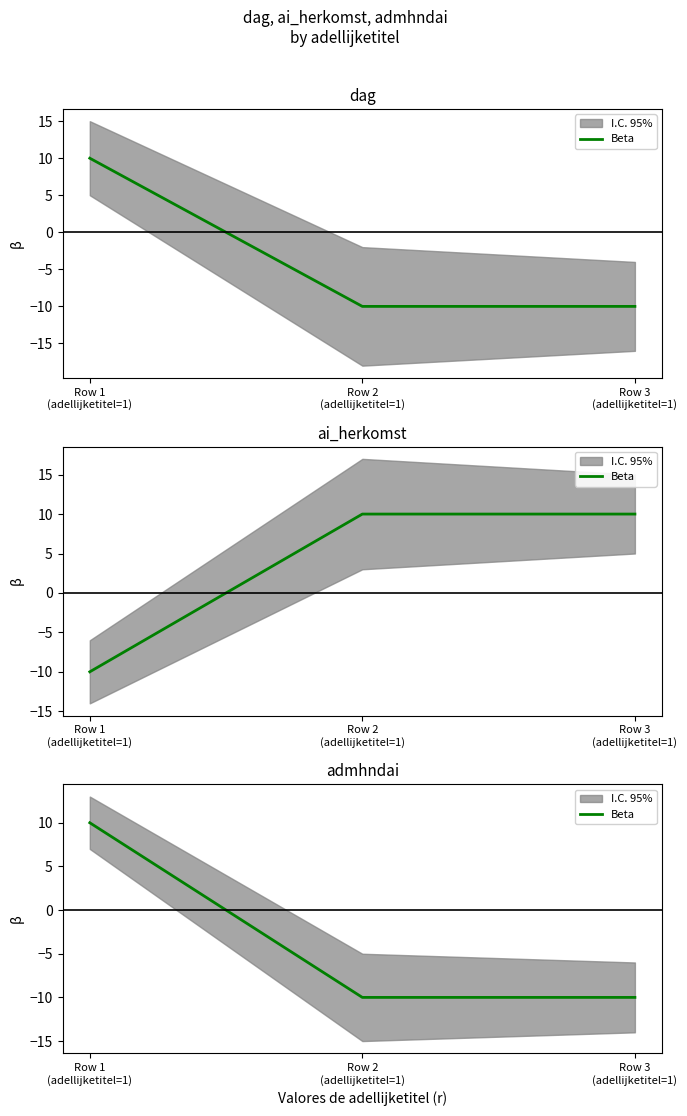

What is the smallest value displayed?

-10